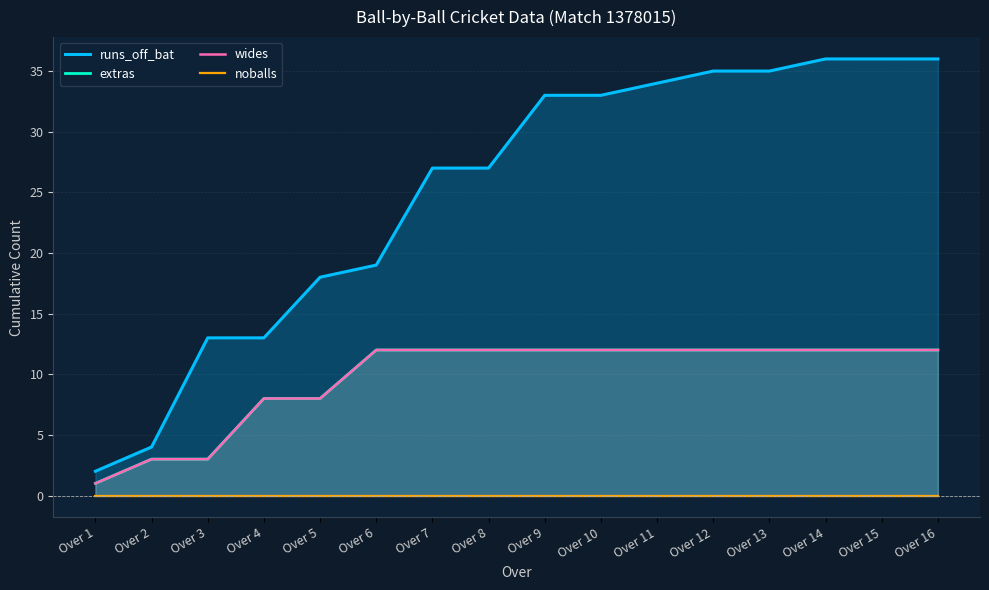

What is the difference between the maximum and minimum values in the runs_off_bat series?

34